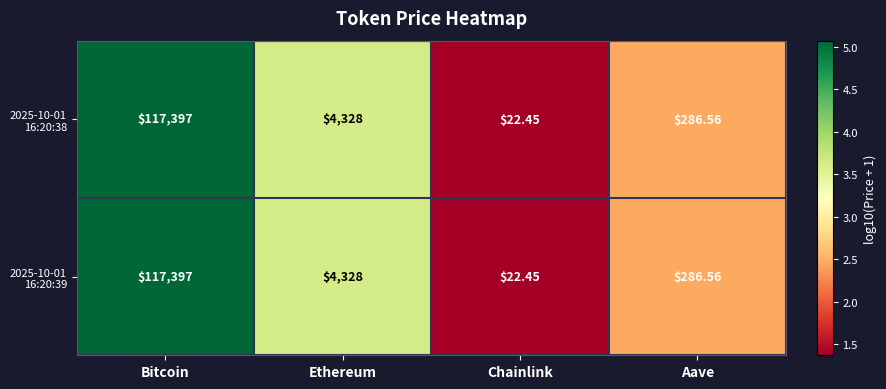

At which category is the sum across all series the highest?

Bitcoin